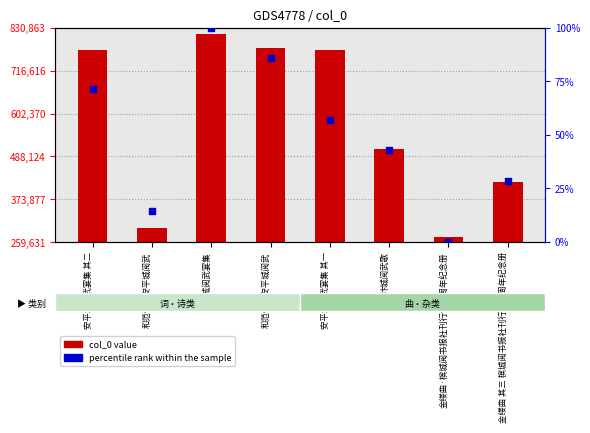

Which series contains the lowest Y value?

percentile rank within the sample